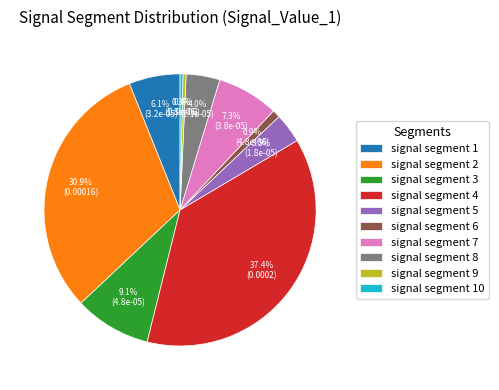

What is the largest slice in the pie chart?

signal segment 4